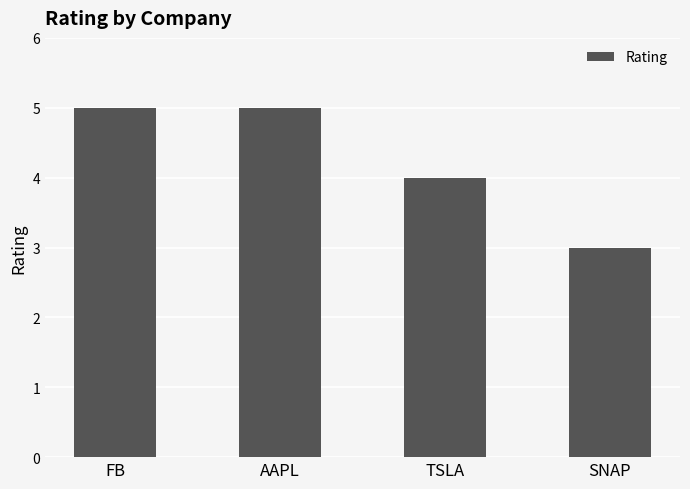

What is the value of the 1st bar from the left?

5